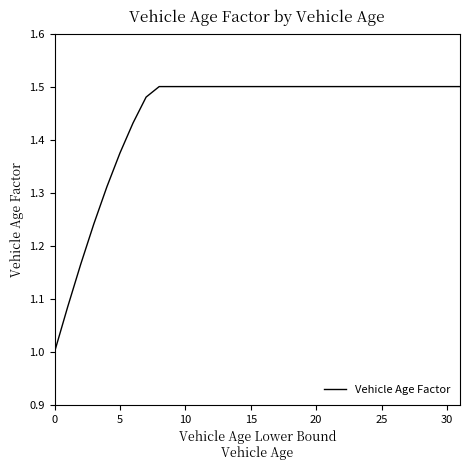

What is the difference between the maximum and minimum values?

0.5